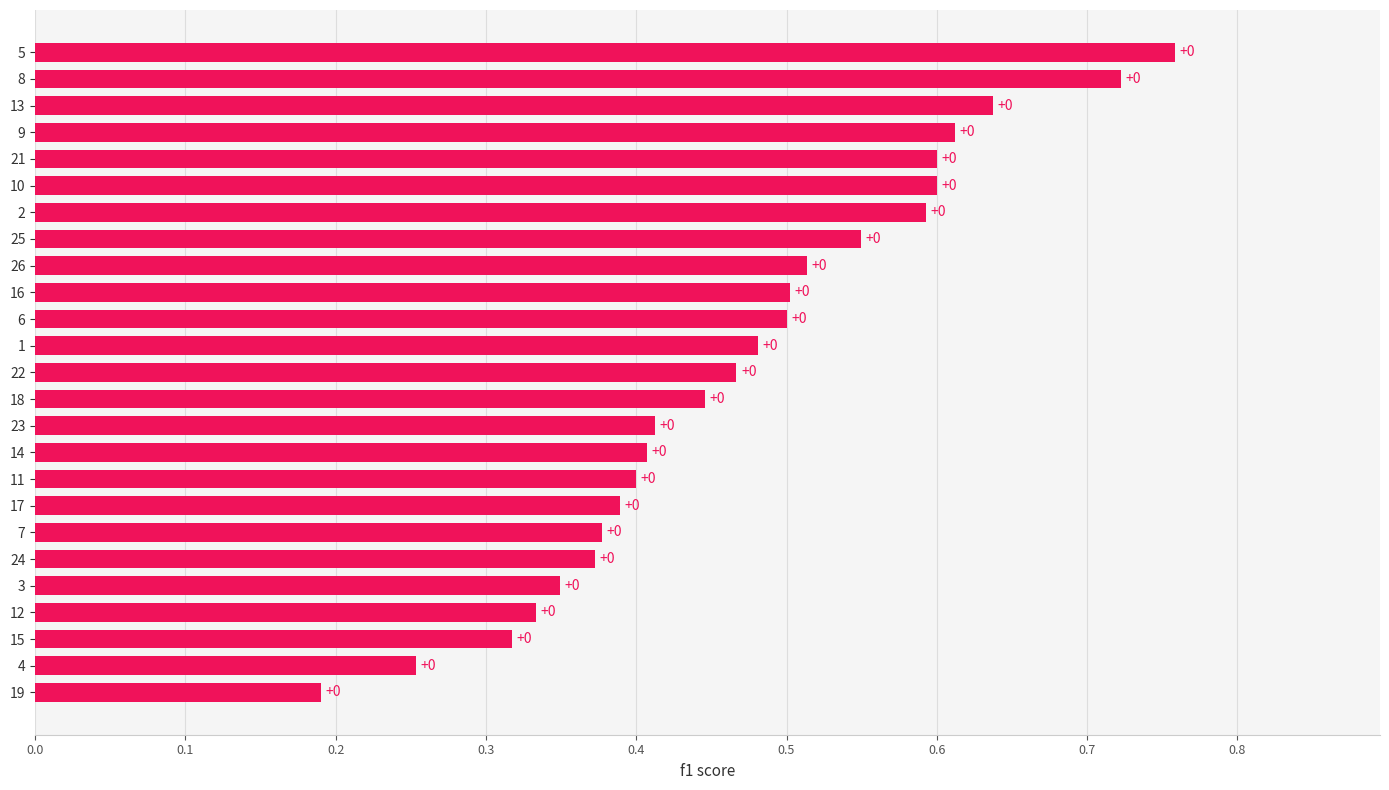

What is the average value?

0.5